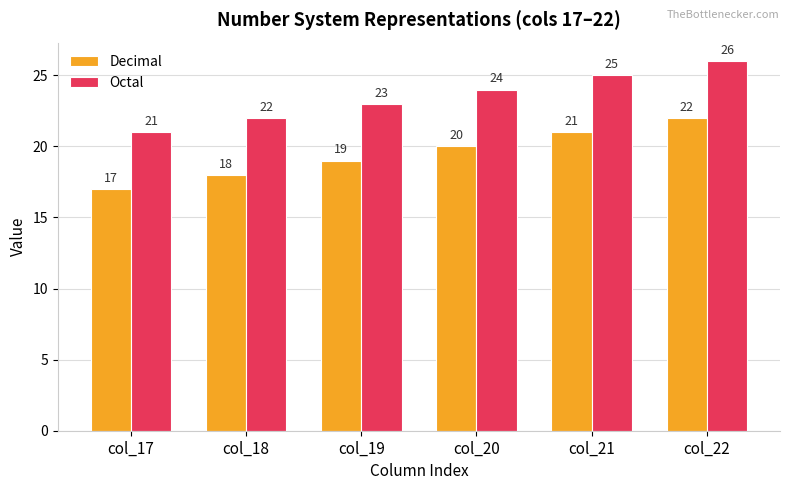

Does the chart contain stacked bars?

No